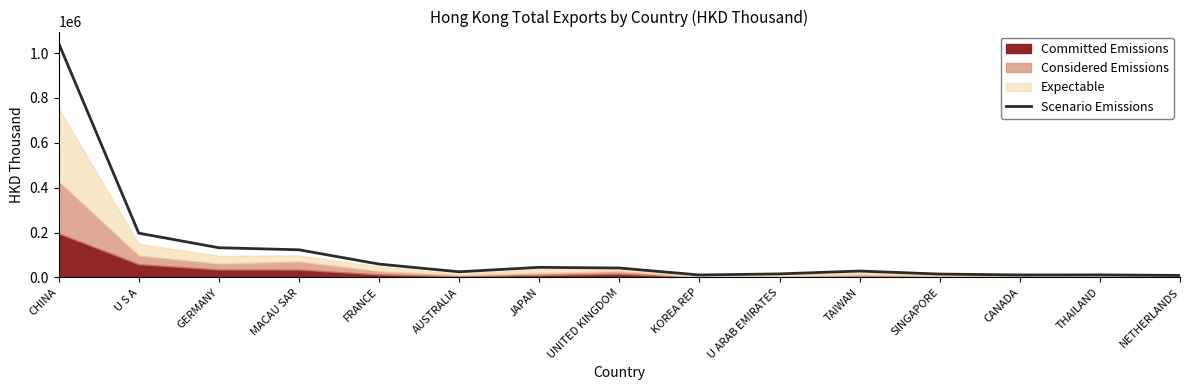

Does the chart have visible grid lines?

No